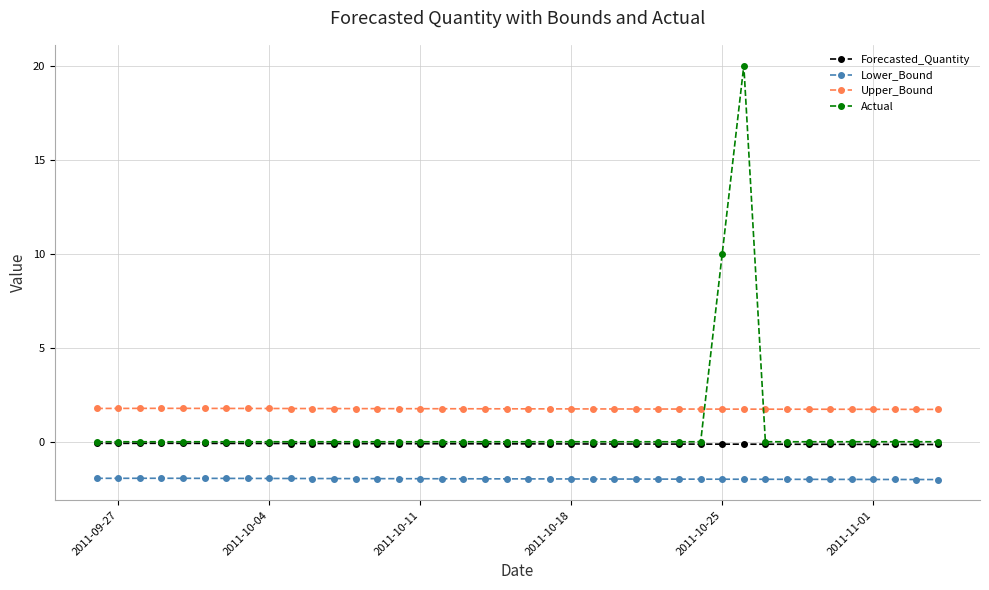

True or false: Lower_Bound and Forecasted_Quantity cross at least once.

False